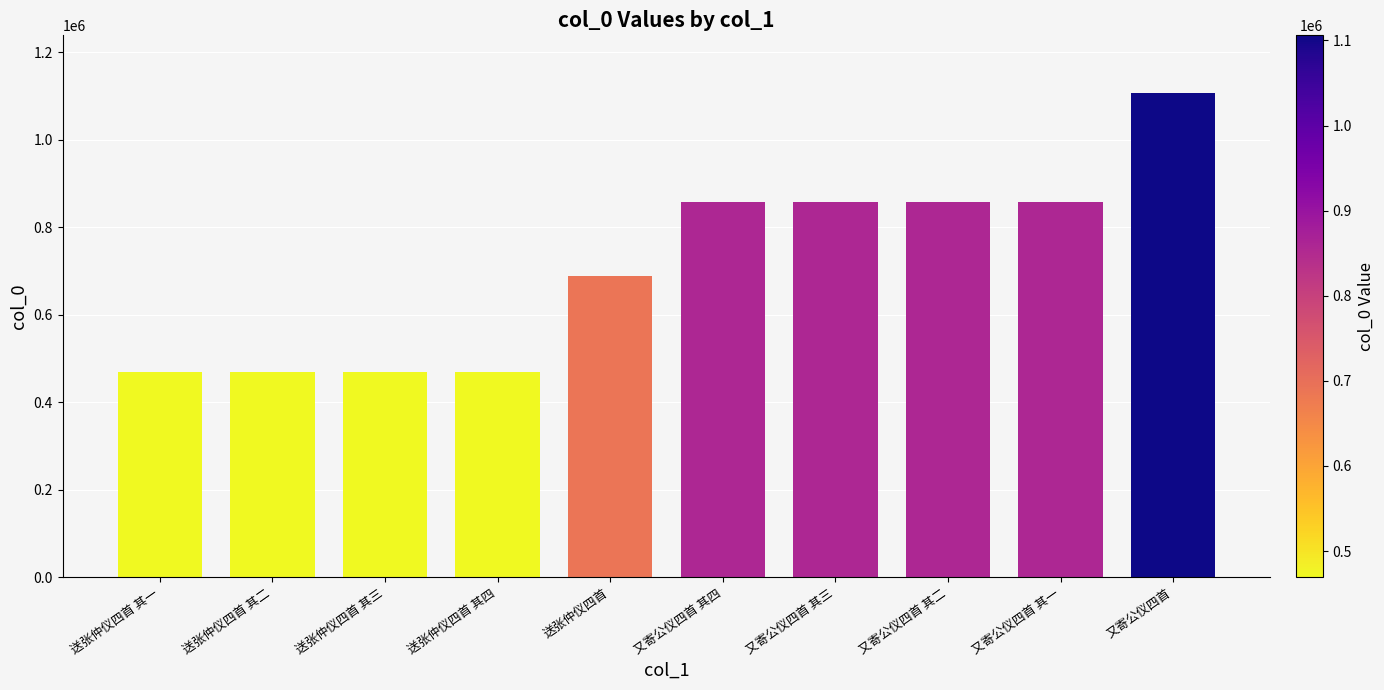

What position from the left is 又寄公仪四首 其一?

9